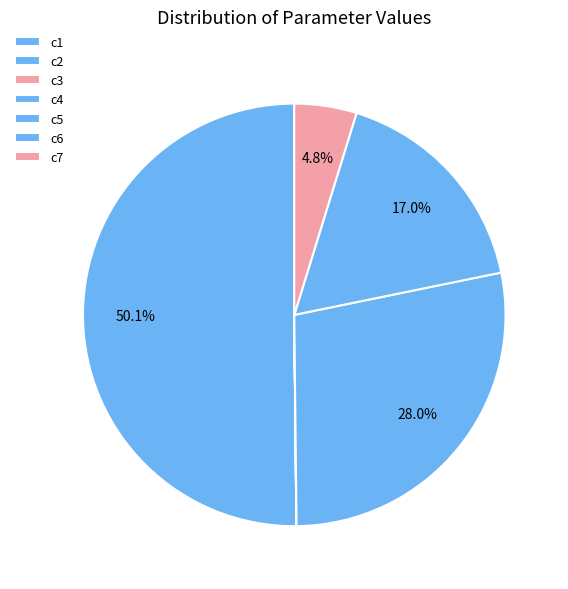

To the nearest percent, what is the average slice percentage?

14%